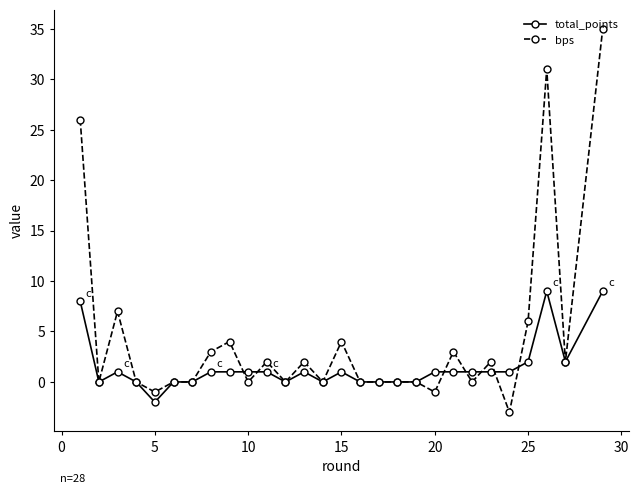

List the series in order of their overall mean, highest first.

bps, total_points